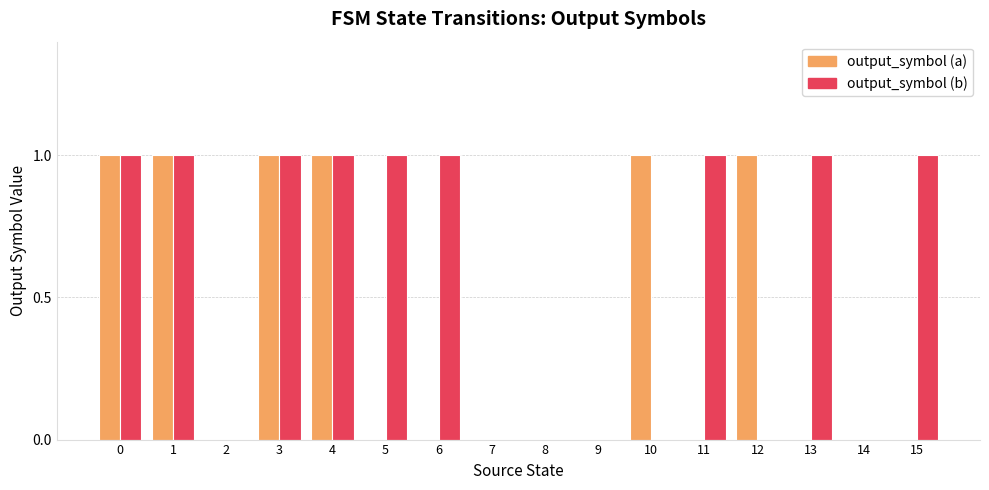

Which series has the largest total across all categories?

output_symbol (b)